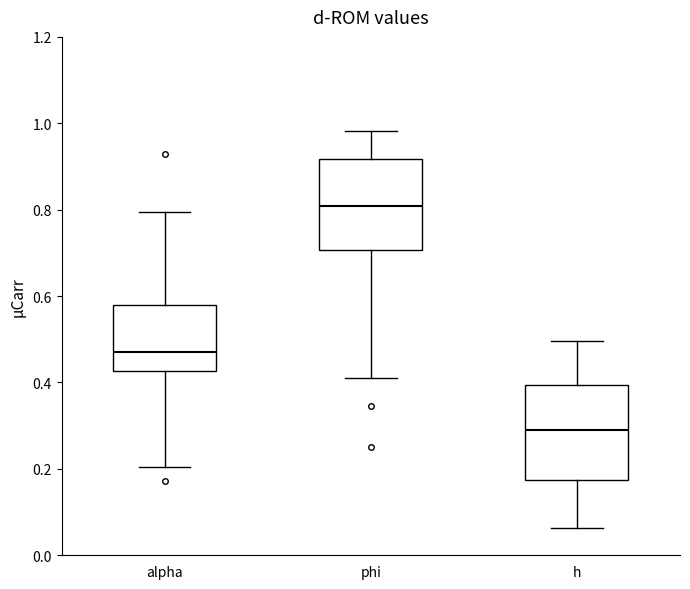

Reading left to right, transcribe this box plot: for each box, give where its median line is, the range the box spans, and where its two whiskers end, as read against the y-axis. The values are not printed on the chart, so give them approximately, as read against the axis.

alpha: median 0.48, box 0.42 to 0.58, whiskers 0.20 to 0.80
phi: median 0.80, box 0.70 to 0.92, whiskers 0.42 to 0.98
h: median 0.30, box 0.18 to 0.40, whiskers 0.06 to 0.50